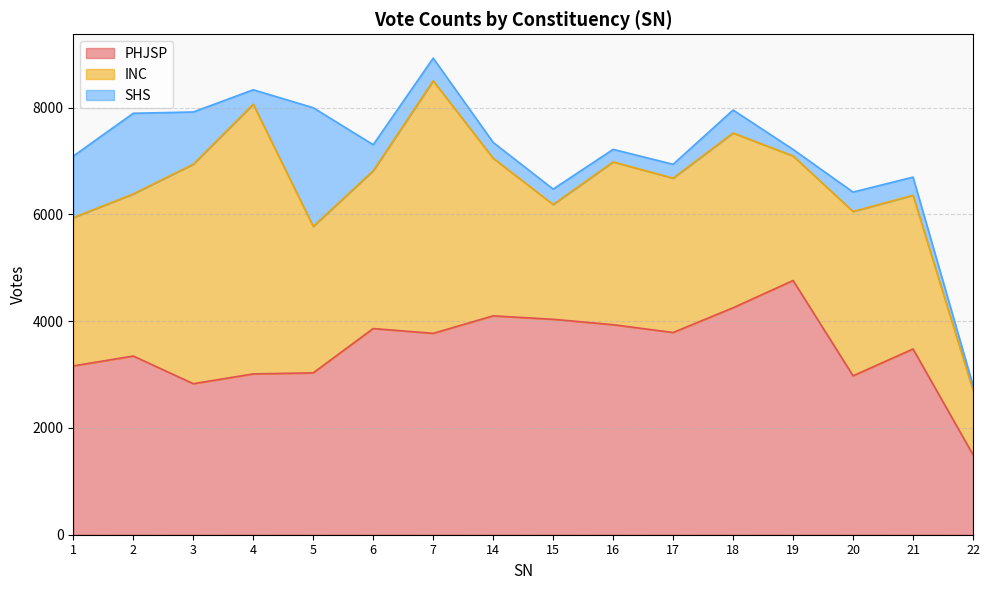

What is the difference between the second highest and minimum values in the SHS series?

1422